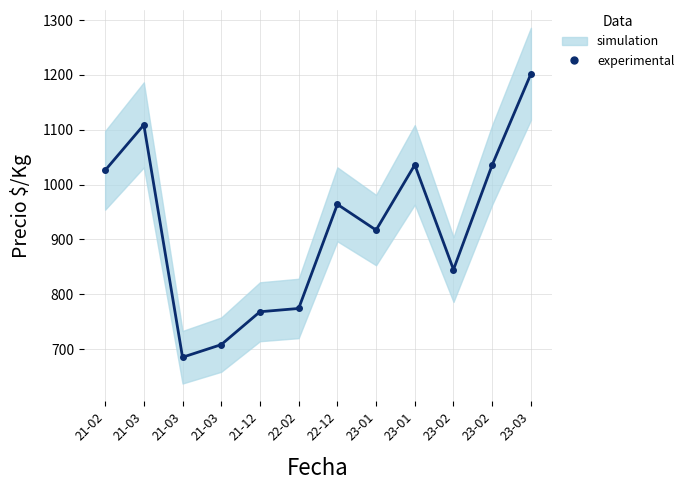

Where is the first local maximum?

21-03